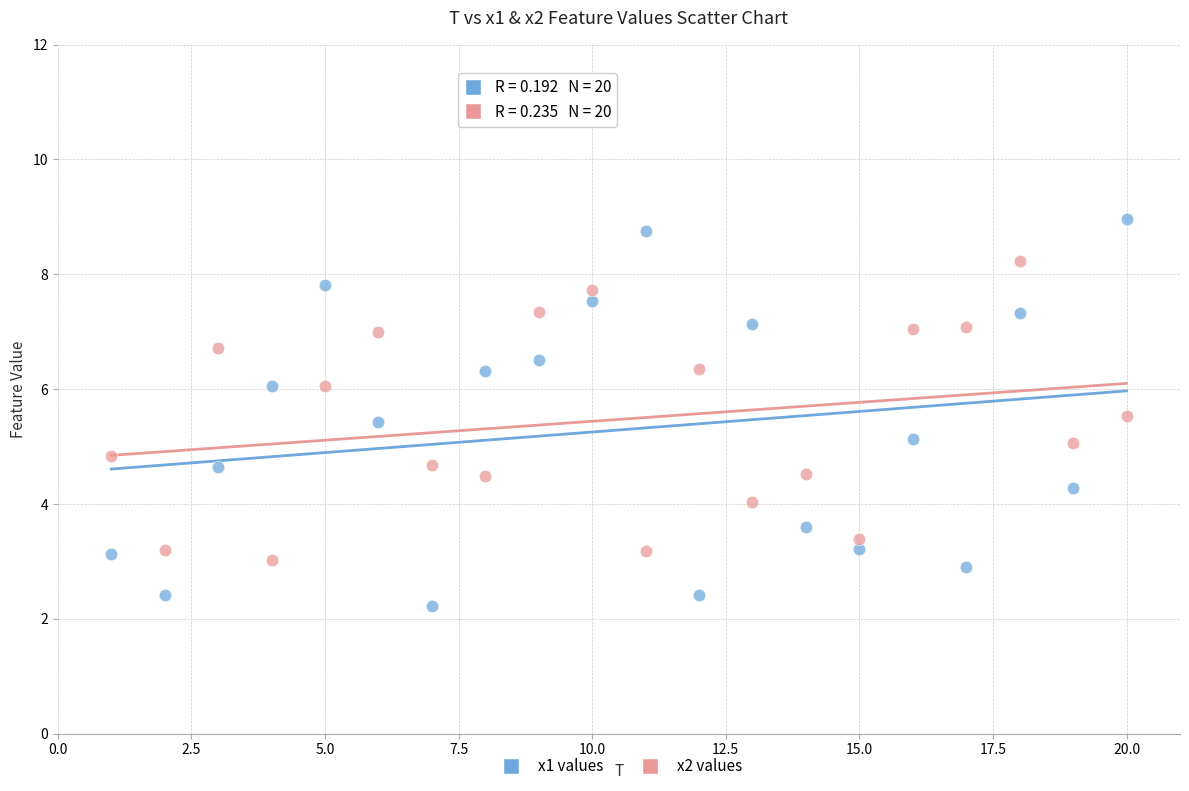

Across all data points, what is the range of Y values (max minus min)?

6.7